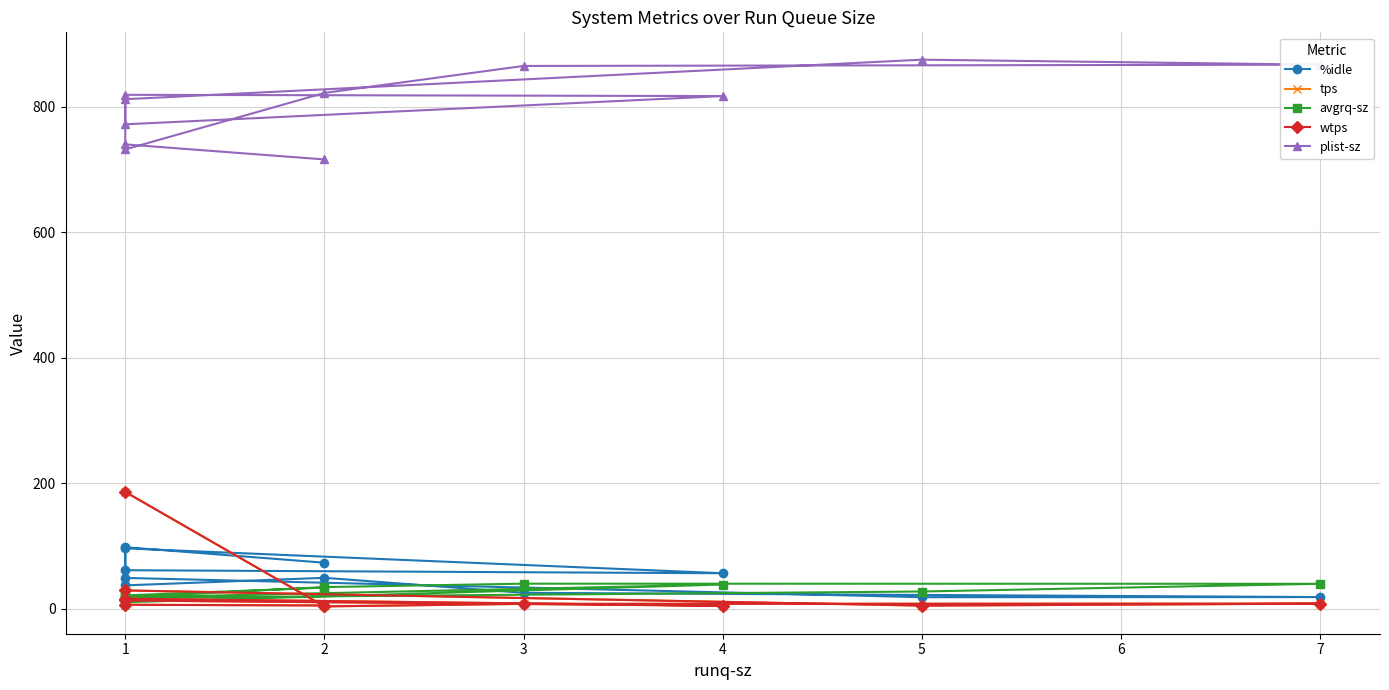

What is the smallest value displayed?

3.8